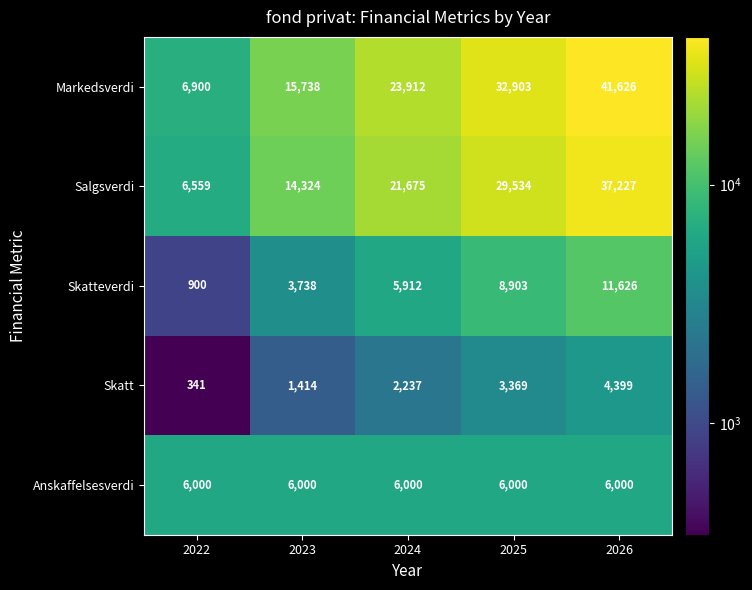

How many Markedsverdi values are between 15738 and 32903?

3